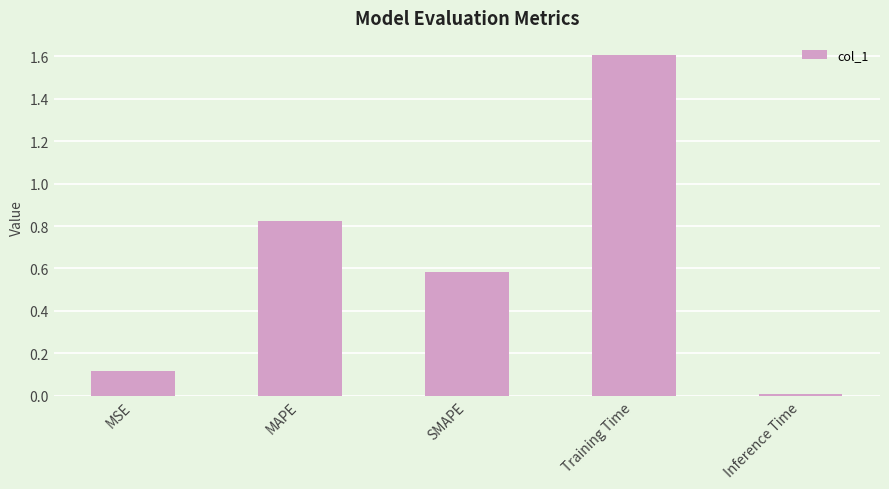

The value at SMAPE is 0.2. True or false?

False